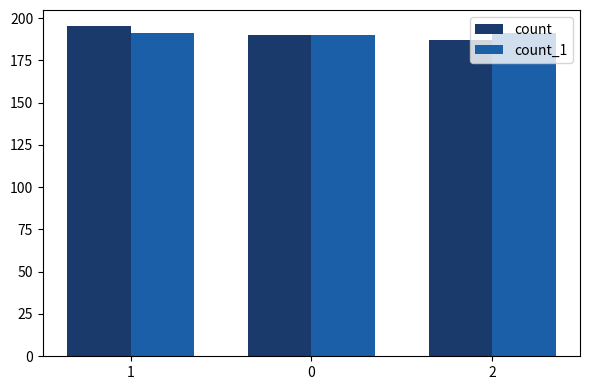

What is the label of the 1st bar from the right?

2